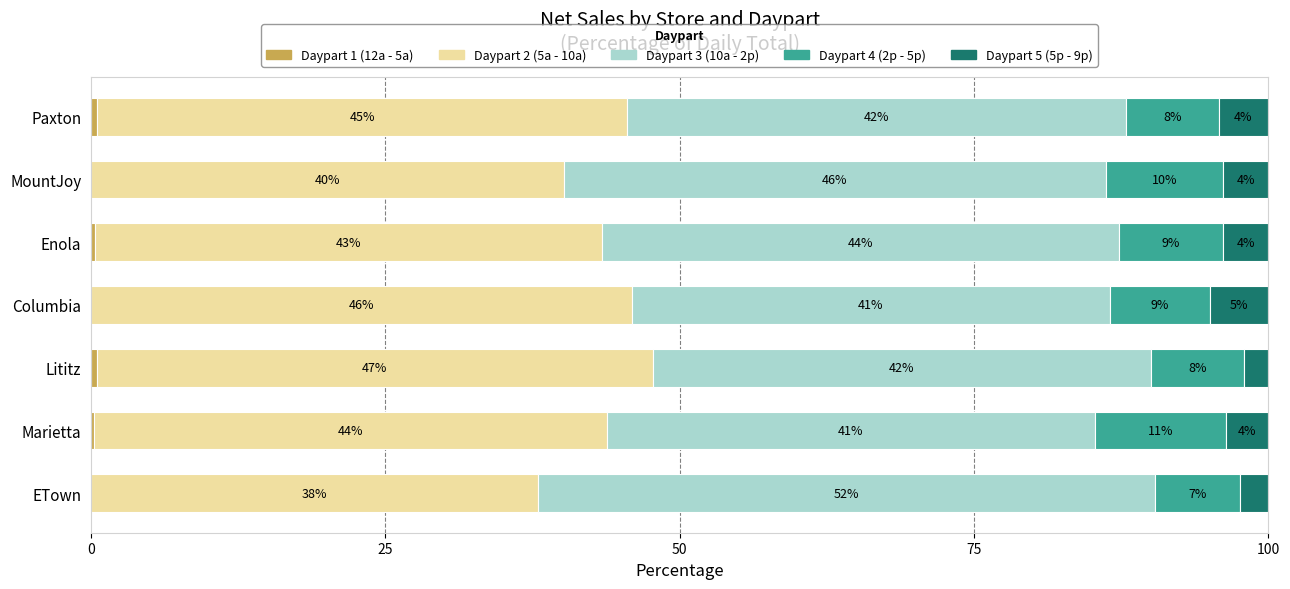

What is the average value of the Daypart 1 (12a - 5a) series?

0.2